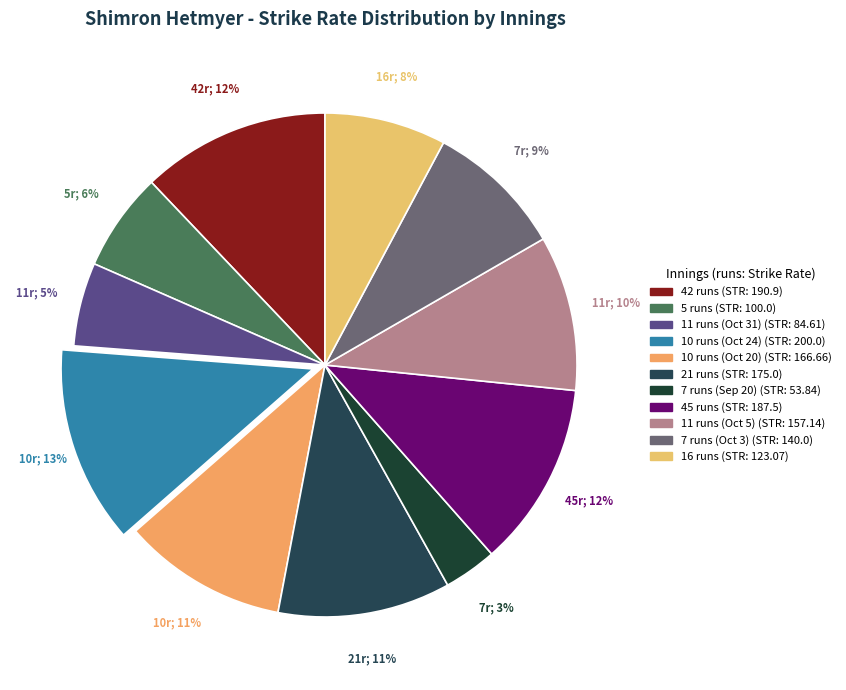

To the nearest percent, what portion does 42 runs represent?

12%